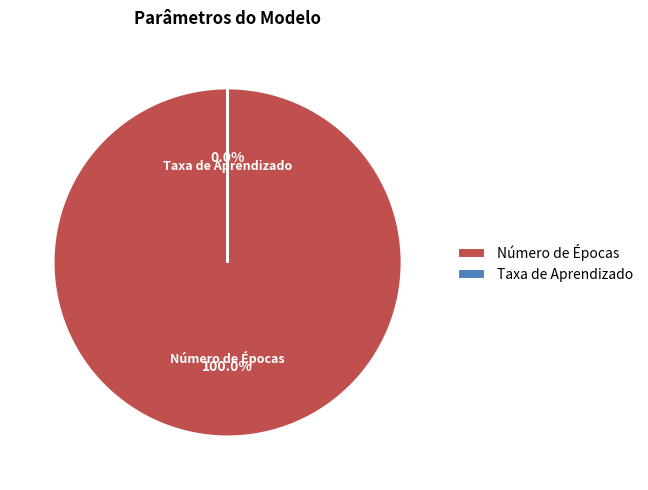

Is there any slice that represents more than half of the pie?

Yes